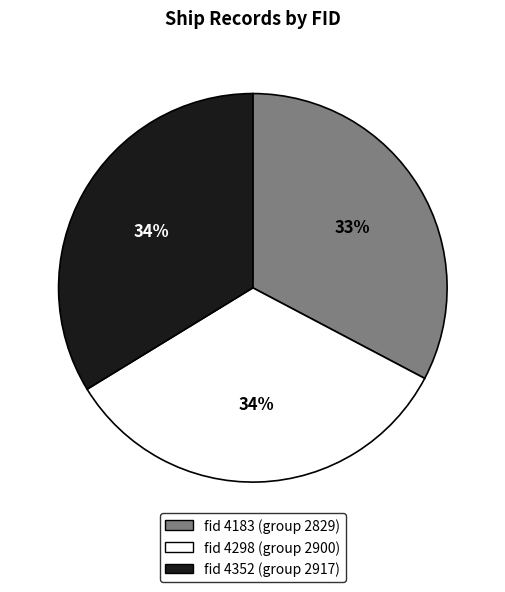

Does any single category account for the majority?

No